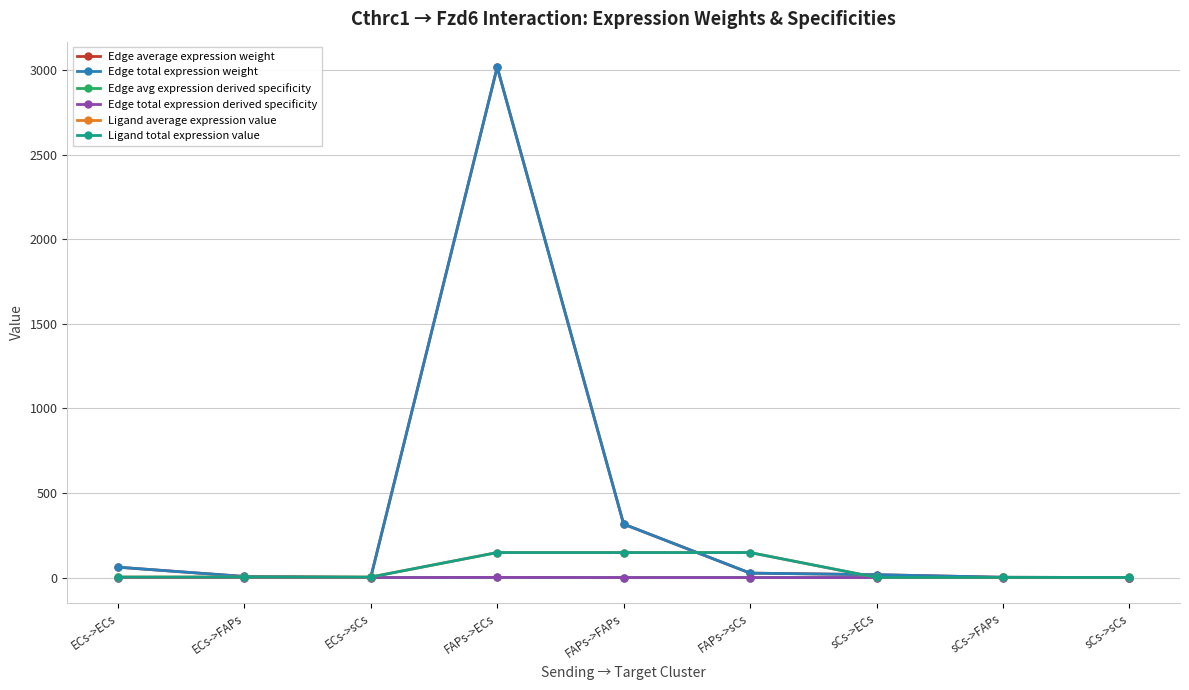

What is the label of the 3rd point from the left?

ECs->sCs